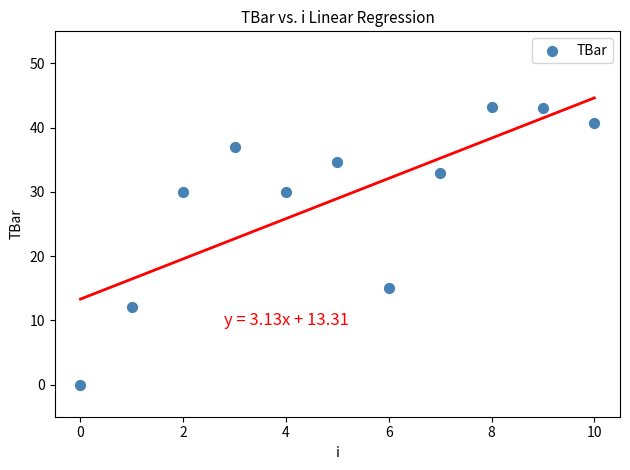

What Y value in the scatter plot is closest to 21?

15.0